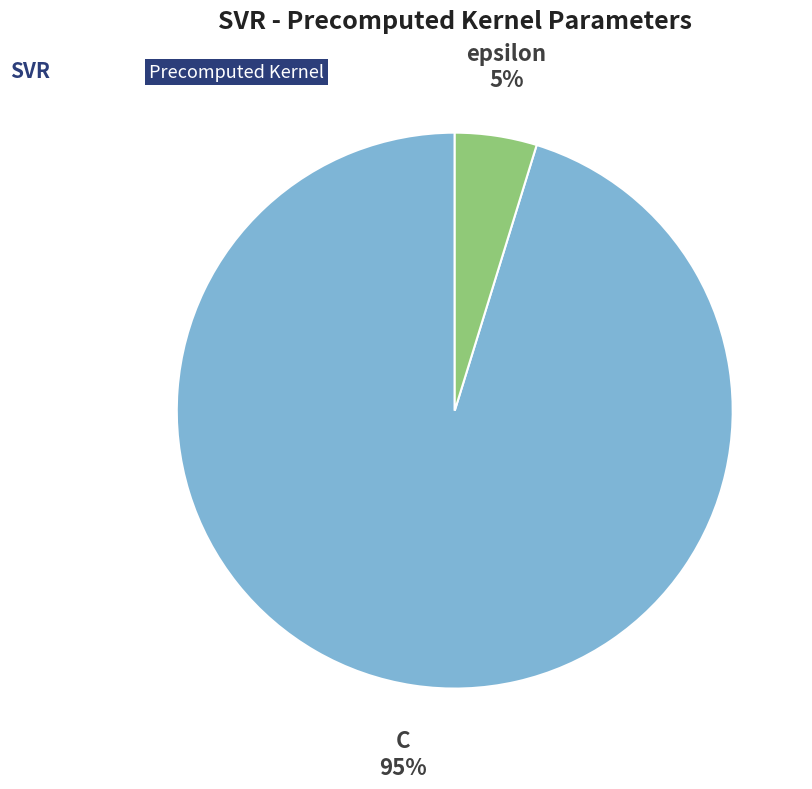

To the nearest percent, what is the average slice percentage?

50%